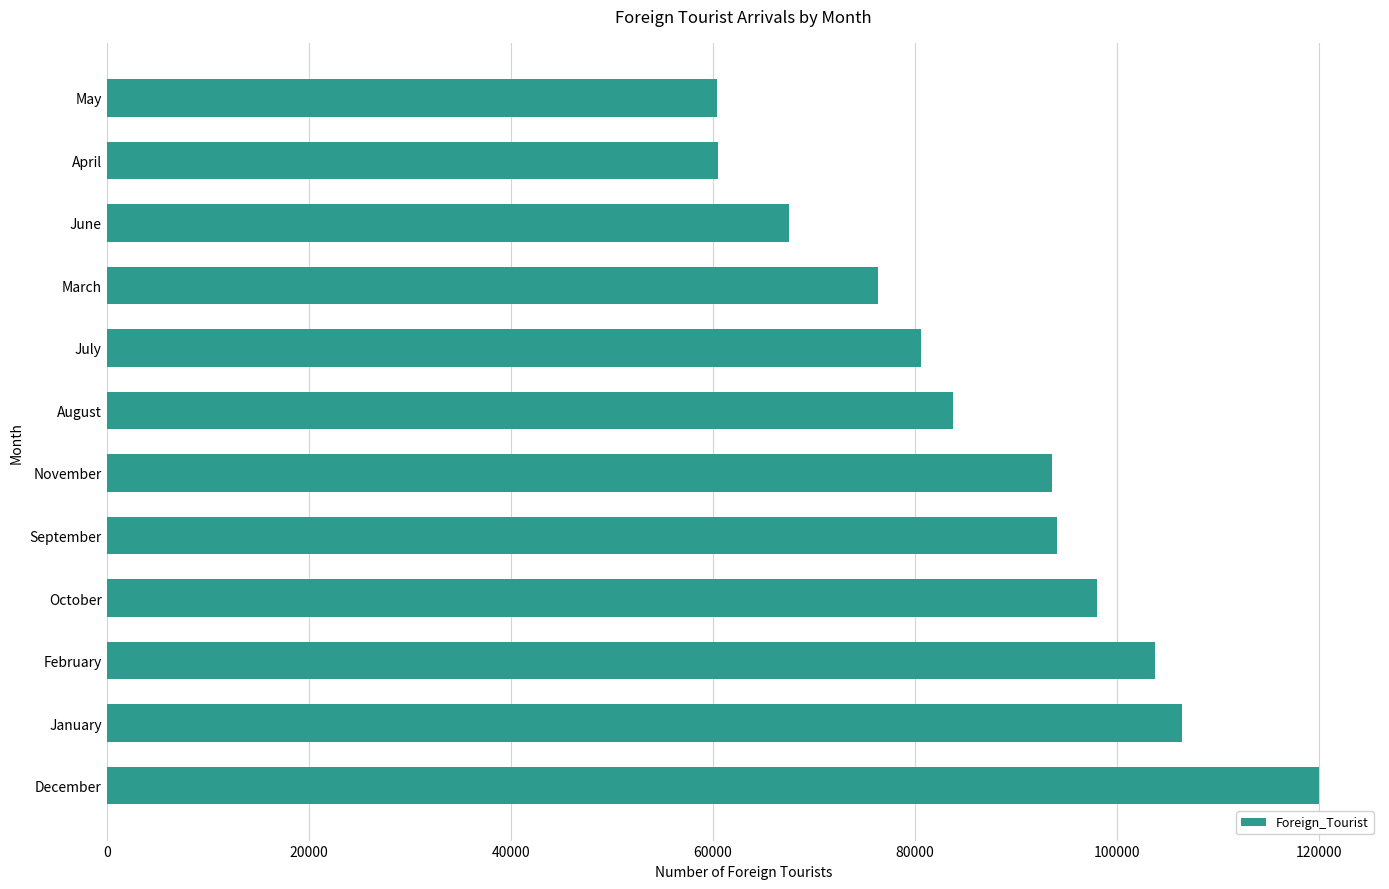

Between June and March, which is larger?

March